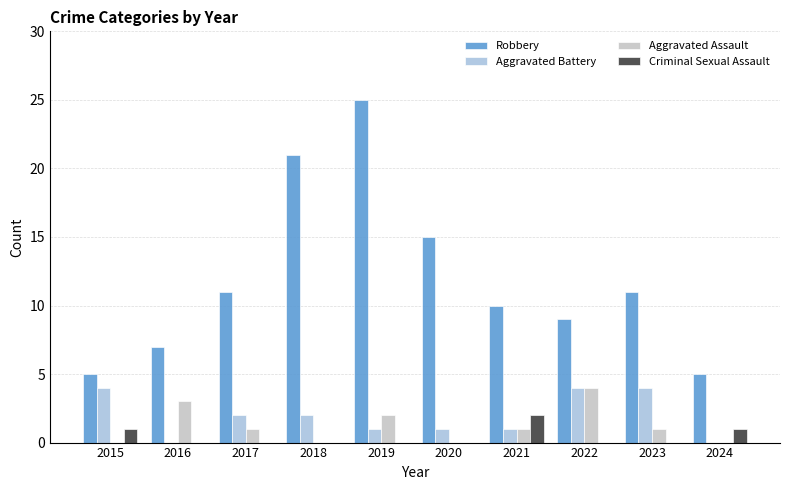

List the series in order of their peak value, highest first.

Robbery, Aggravated Battery, Aggravated Assault, Criminal Sexual Assault